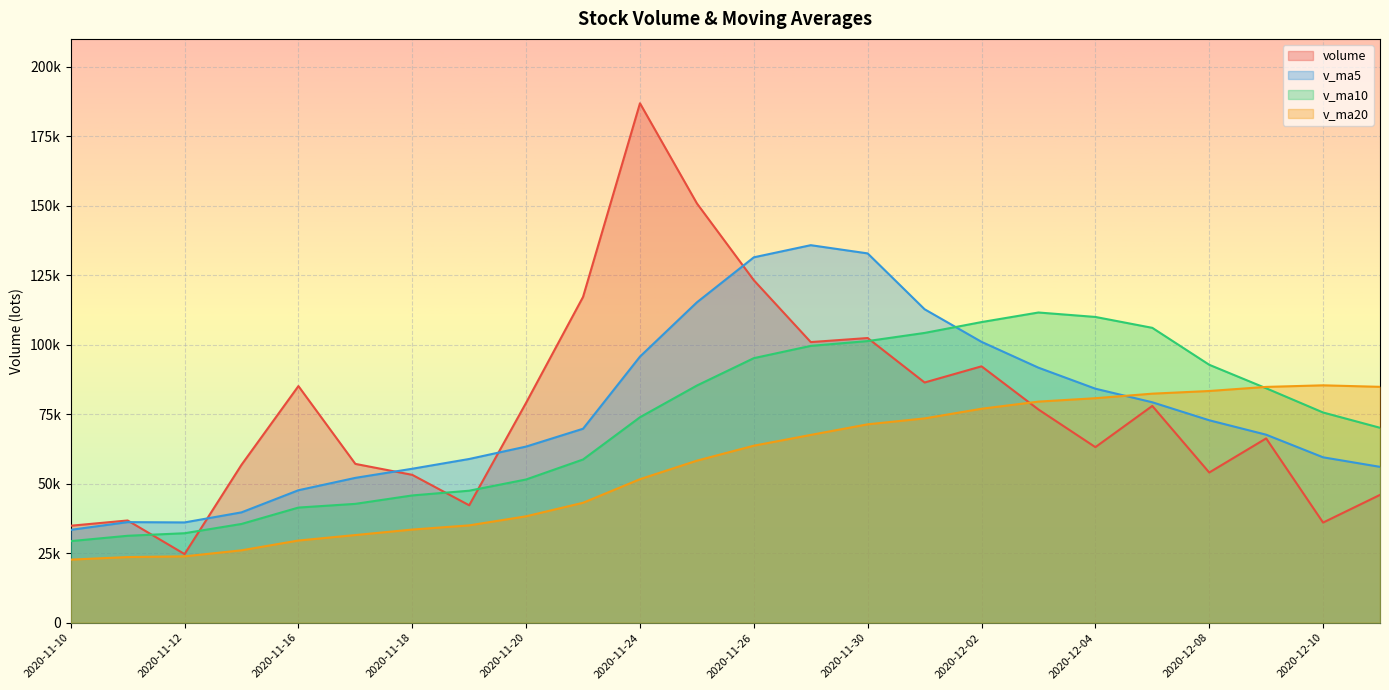

Where does the v_ma20 series first go above 63676?

2020-11-26